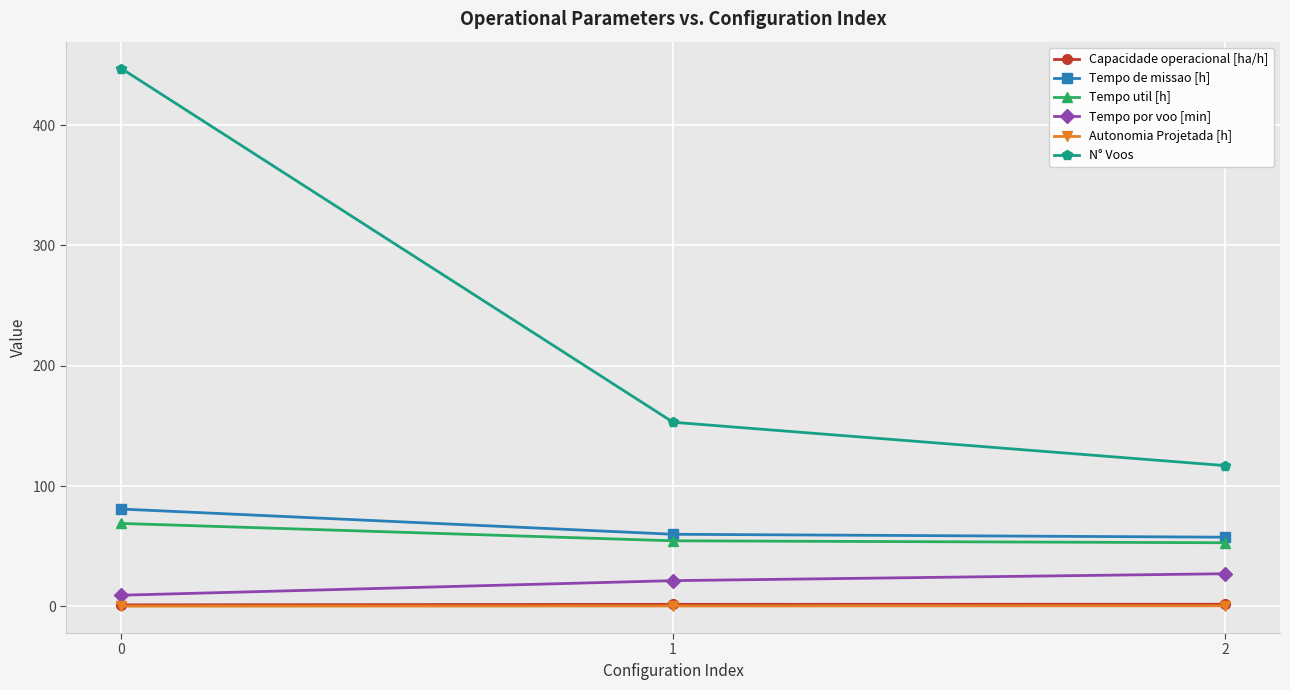

What is the difference between the maximum and second lowest values in the Tempo de missao [h] series?

21.0